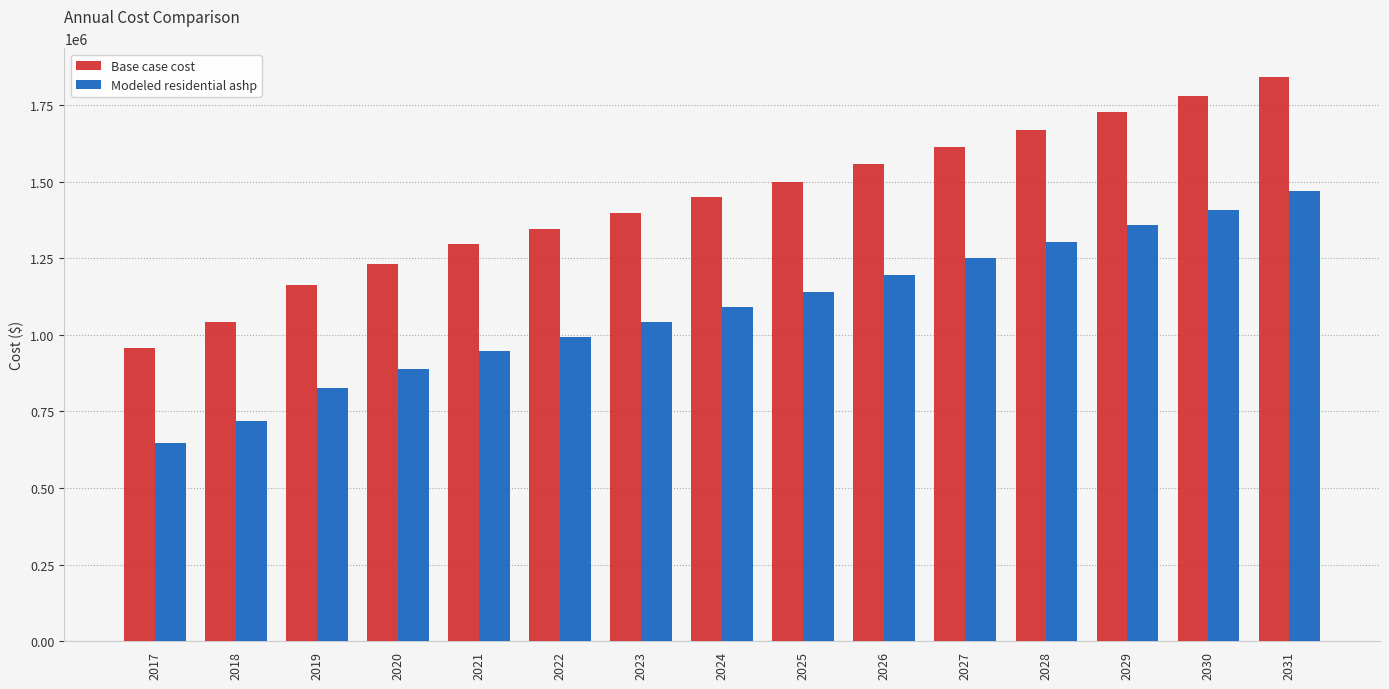

Rank the categories by Modeled residential ashp value from lowest to highest.

2017, 2018, 2019, 2020, 2021, 2022, 2023, 2024, 2025, 2026, 2027, 2028, 2029, 2030, 2031